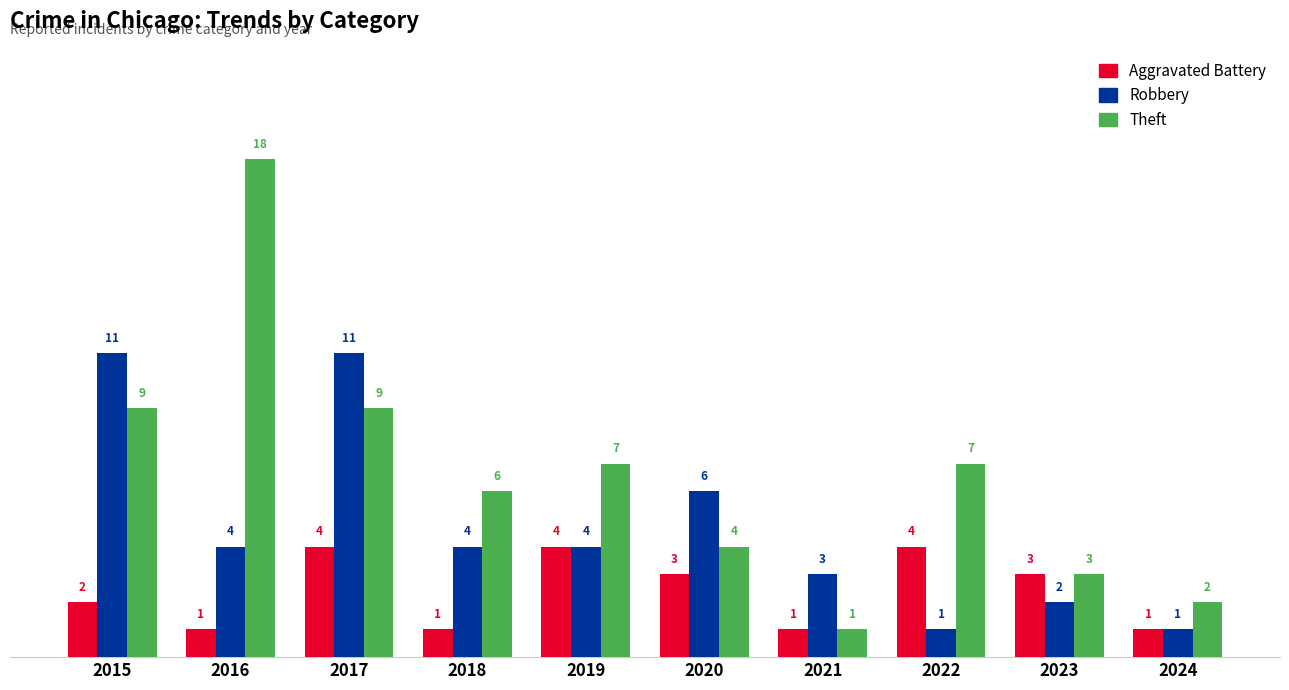

What are all the series names shown in the legend?

Aggravated Battery, Robbery, Theft